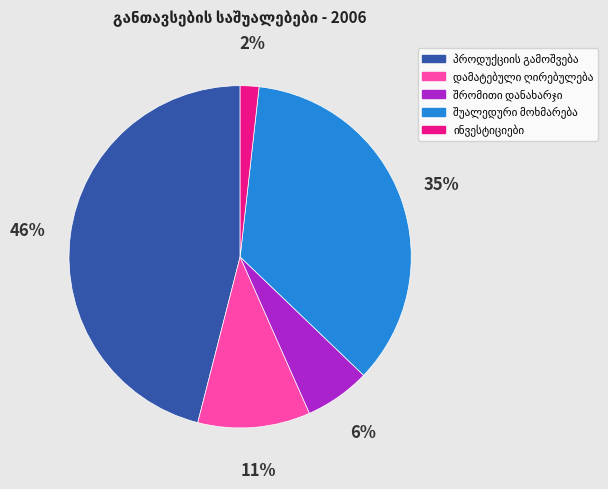

Does any single category account for the majority?

No